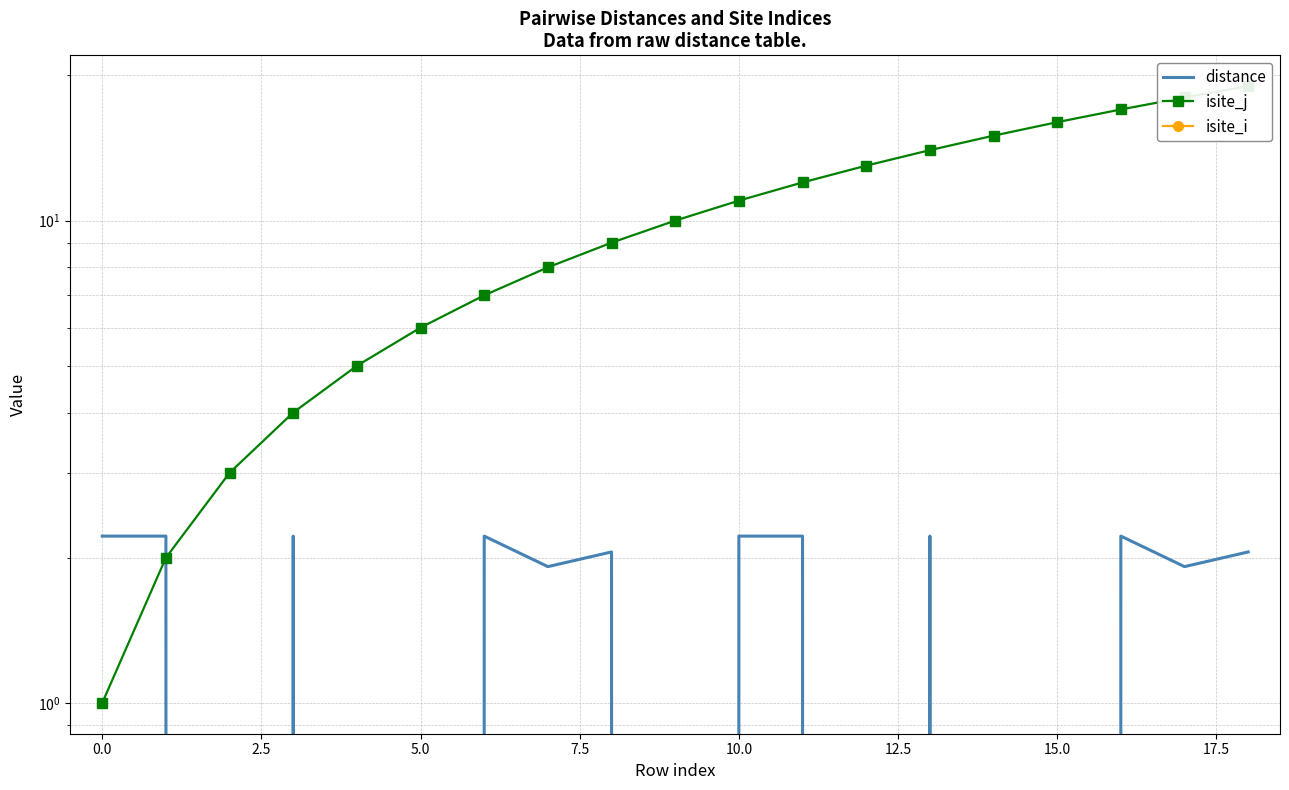

How many data points in distance are less than 2?

9